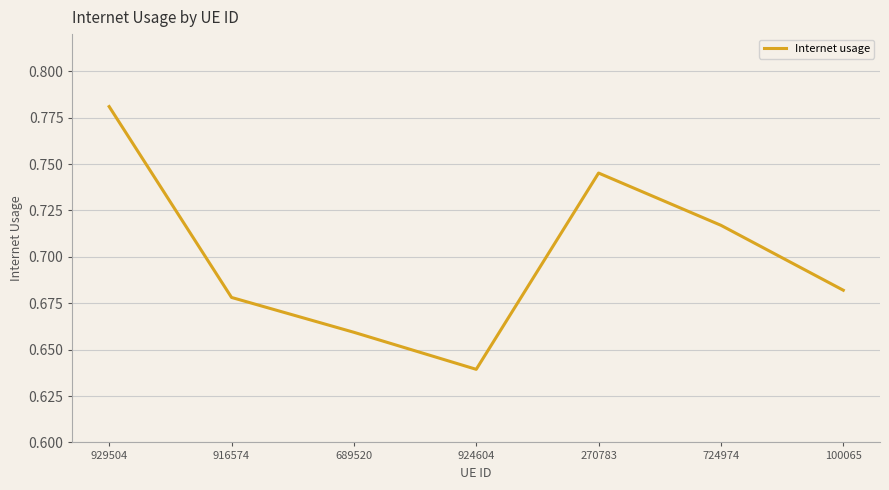

How many lines are shown in the chart?

1